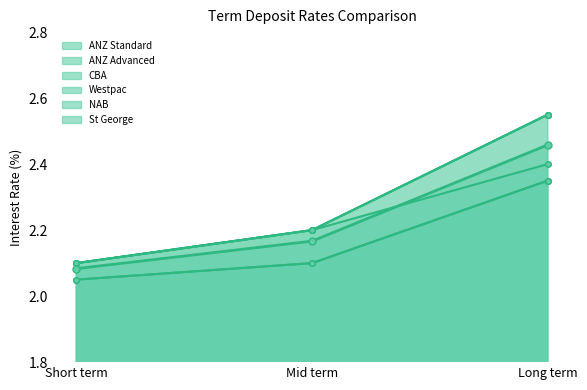

How many ANZ Advanced values are between 2 and 3?

3